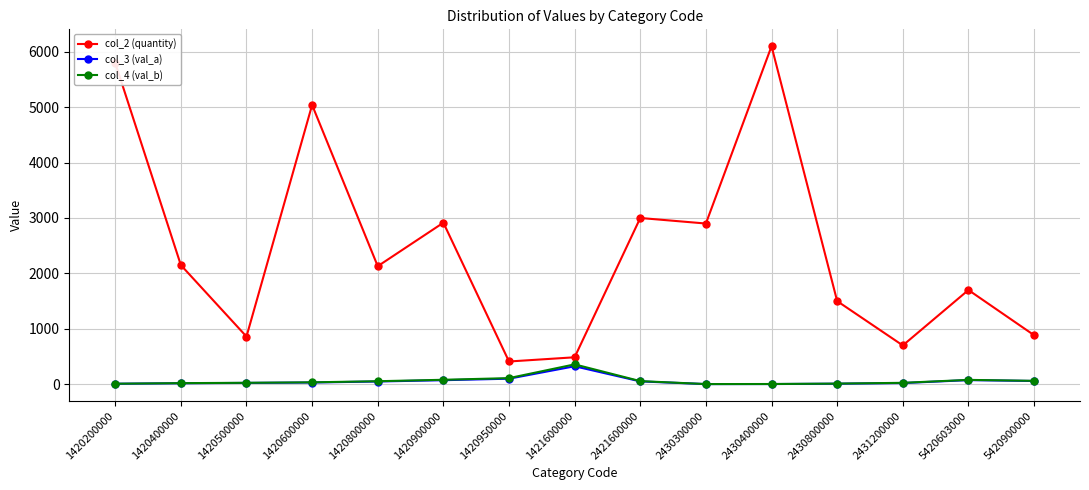

Count the number of data series in this chart.

3